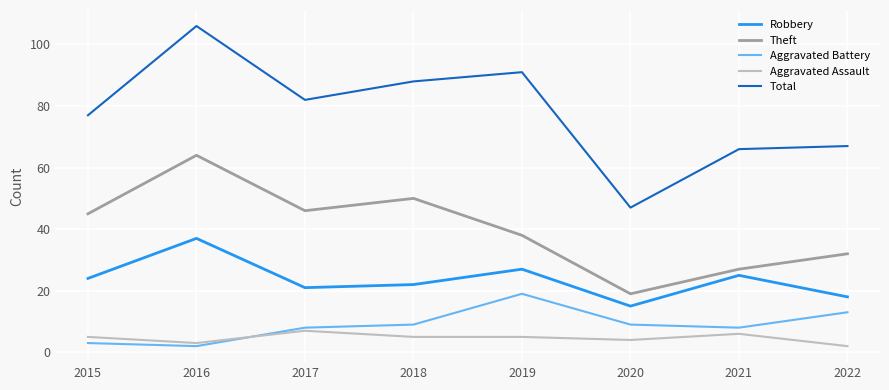

What is the total value across all series at 2015?

154